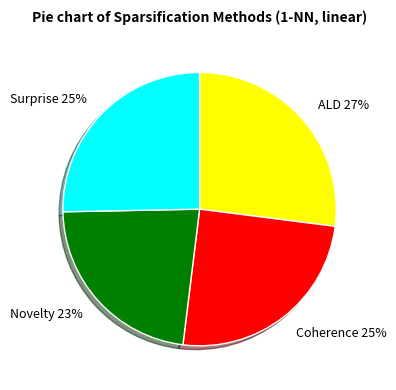

Is it true that Coherence is 18% of the pie?

False